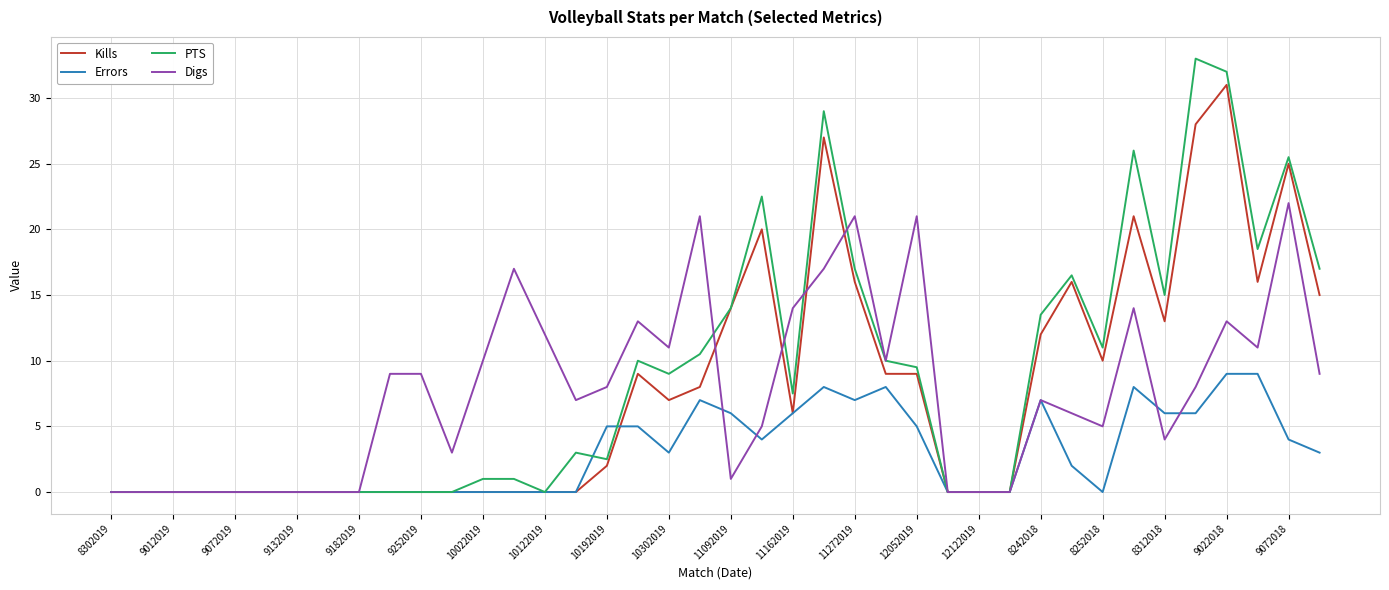

What is the greatest value displayed?

33.0